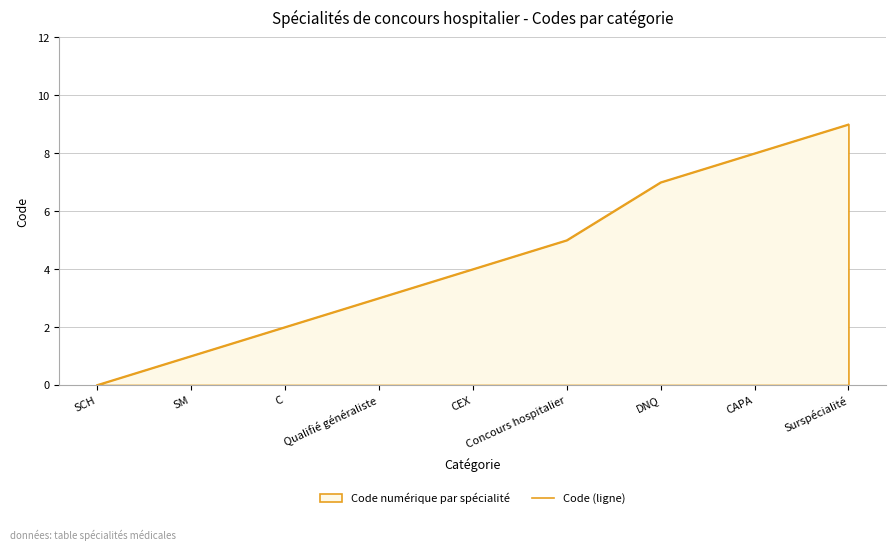

The value at Concours hospitalier is 5. True or false?

True